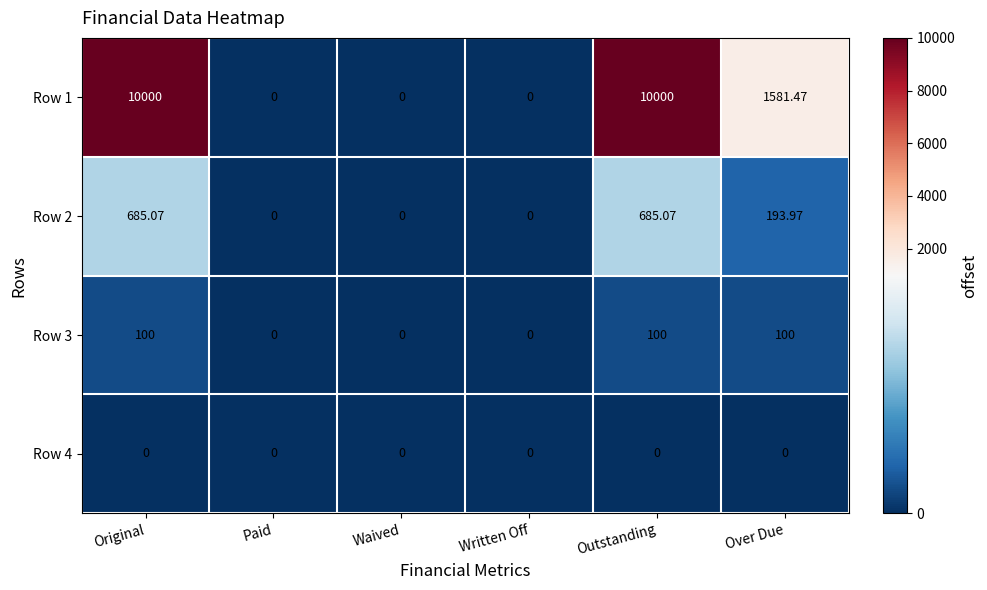

Which series has the widest spread of values?

Row 1